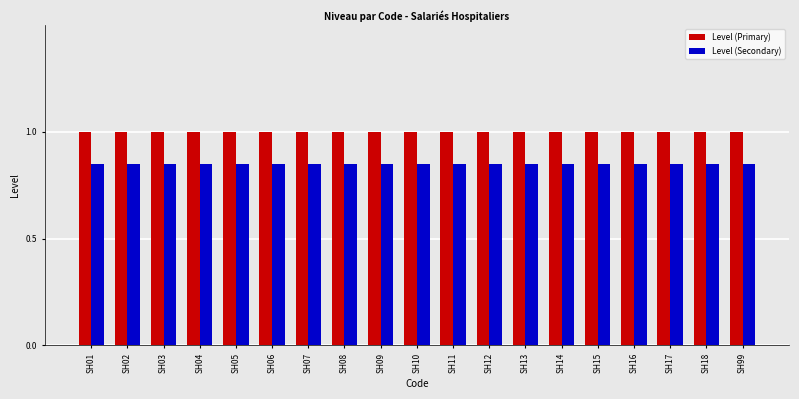

The Level (Secondary) series shows 0.4 at SH05. True or false?

False